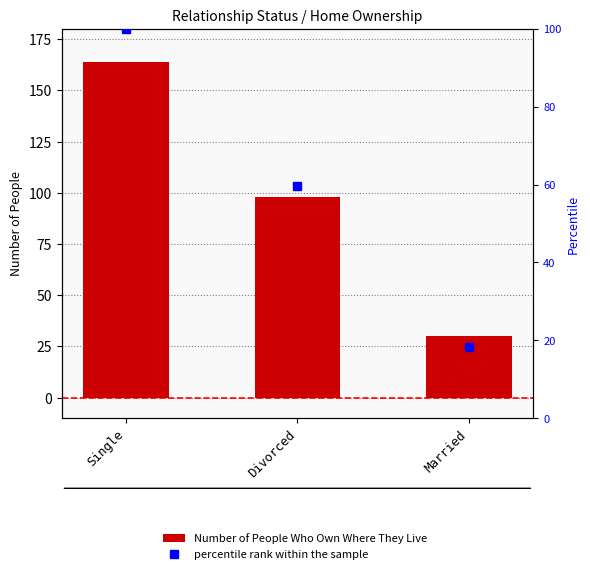

List the series in order of their peak value, lowest first.

percentile rank within the sample, Number of People Who Own Where They Live